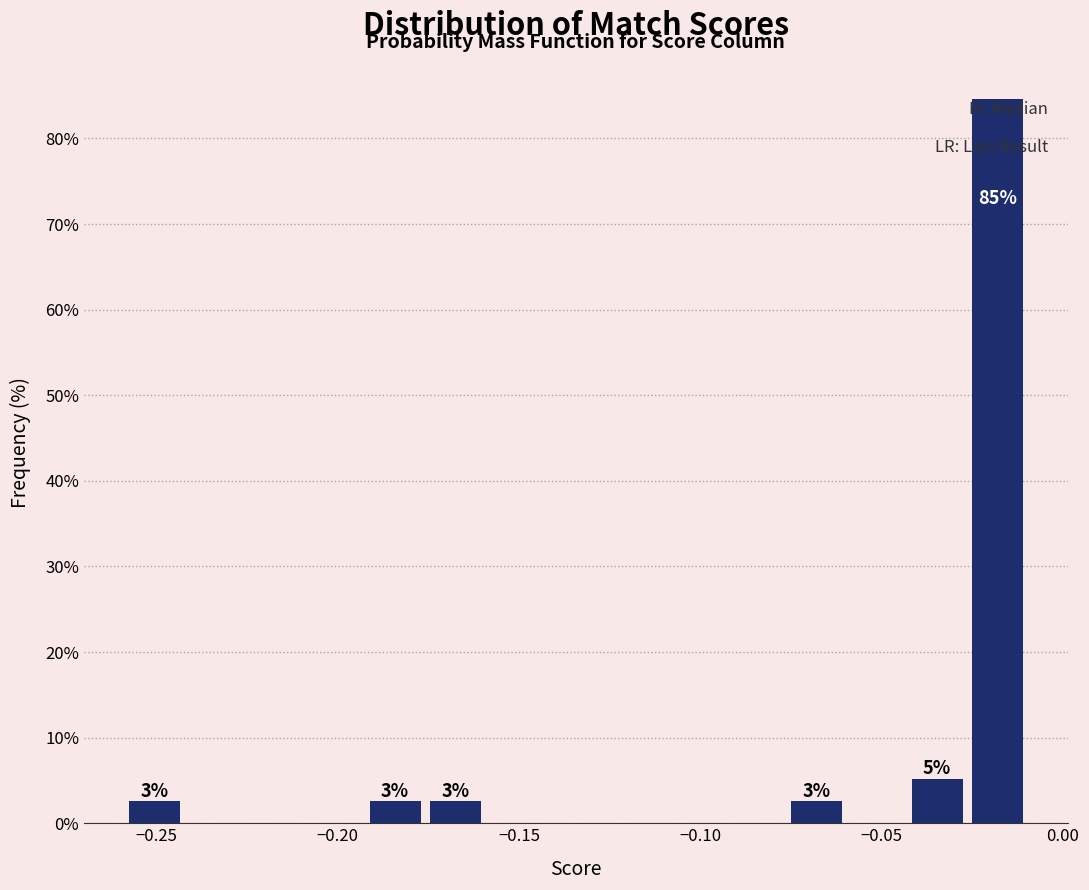

Read against the x-axis, roughly where is the centre of the tallest bar?

-0.020